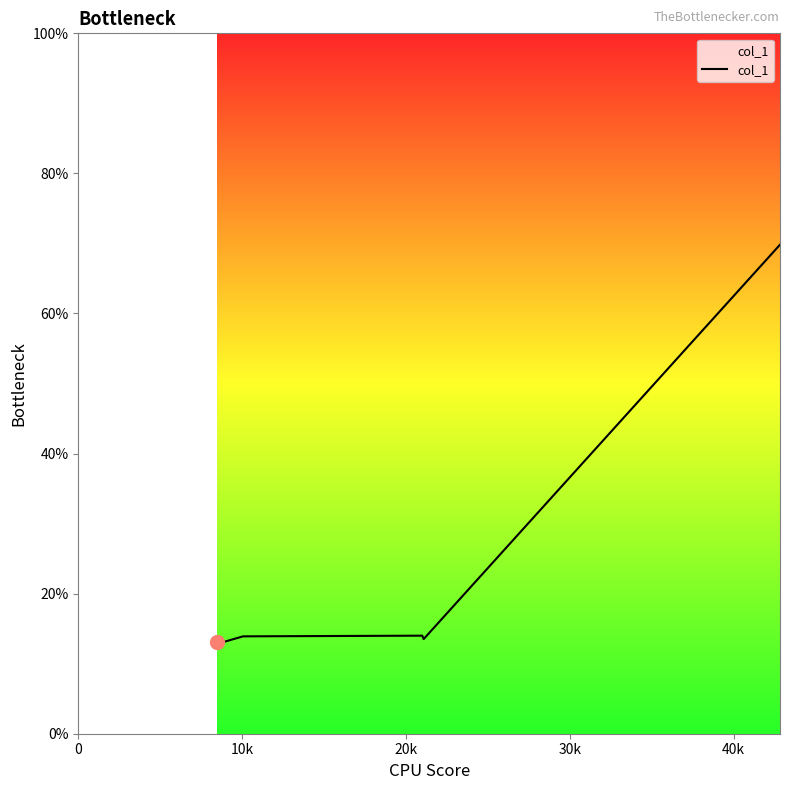

What is the average value?

21.6